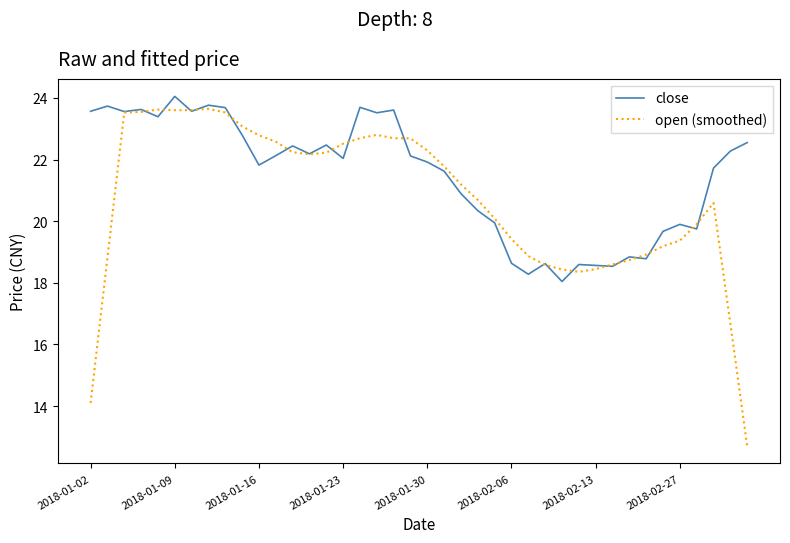

Which series has the largest range (max minus min)?

open (smoothed)